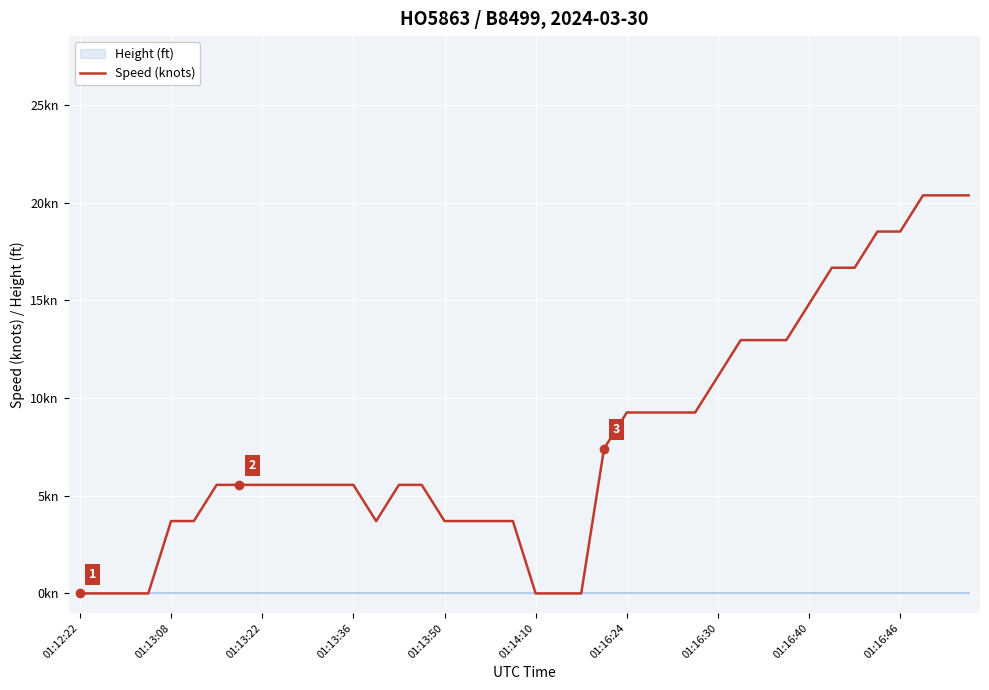

Between 35 and 21, which is larger?

35